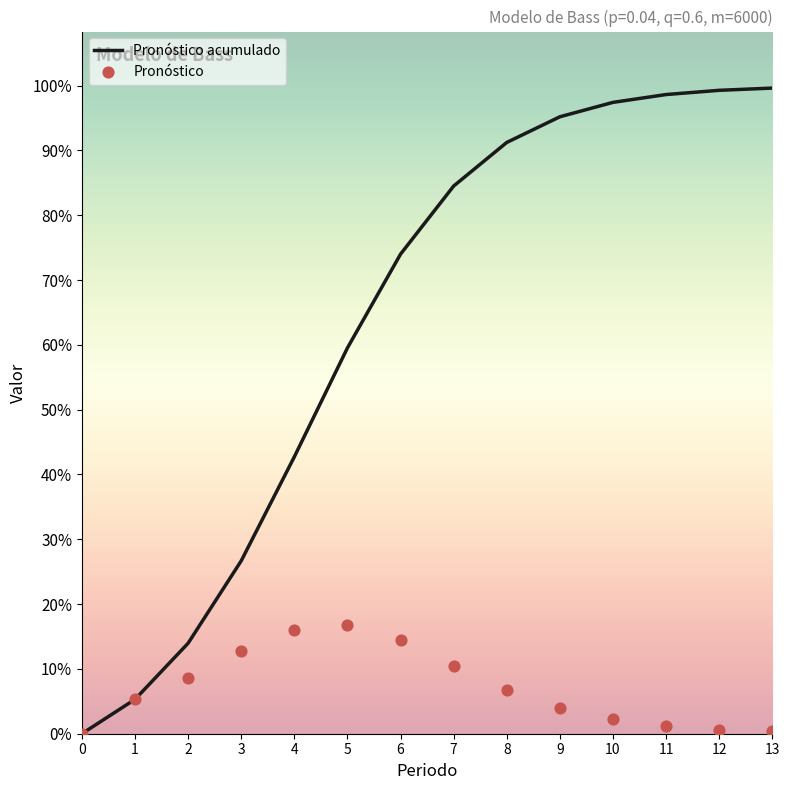

Which series contains the lowest Y value?

Pronóstico acumulado